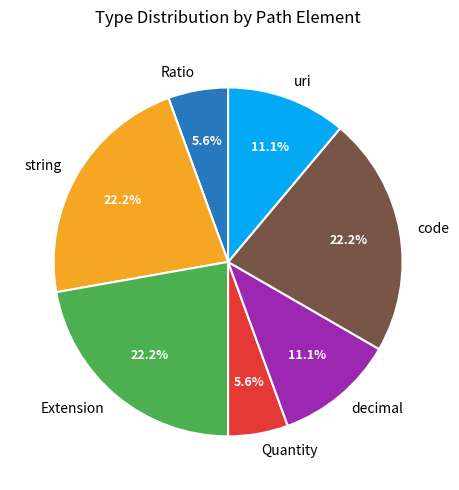

How much of the chart is everything except code?

77.8%